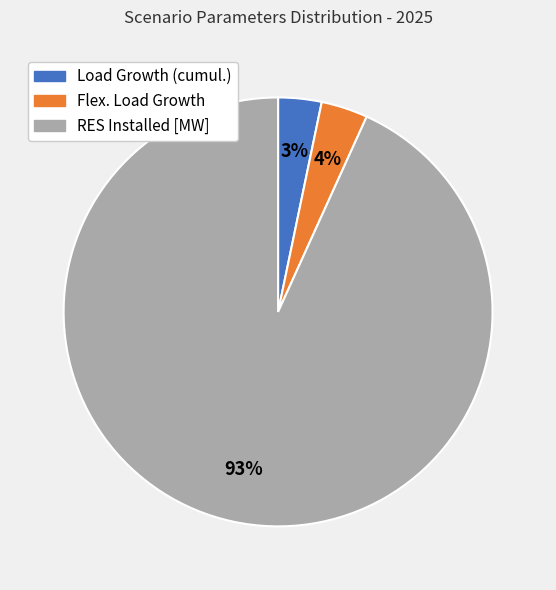

How many segments does this pie chart have?

3